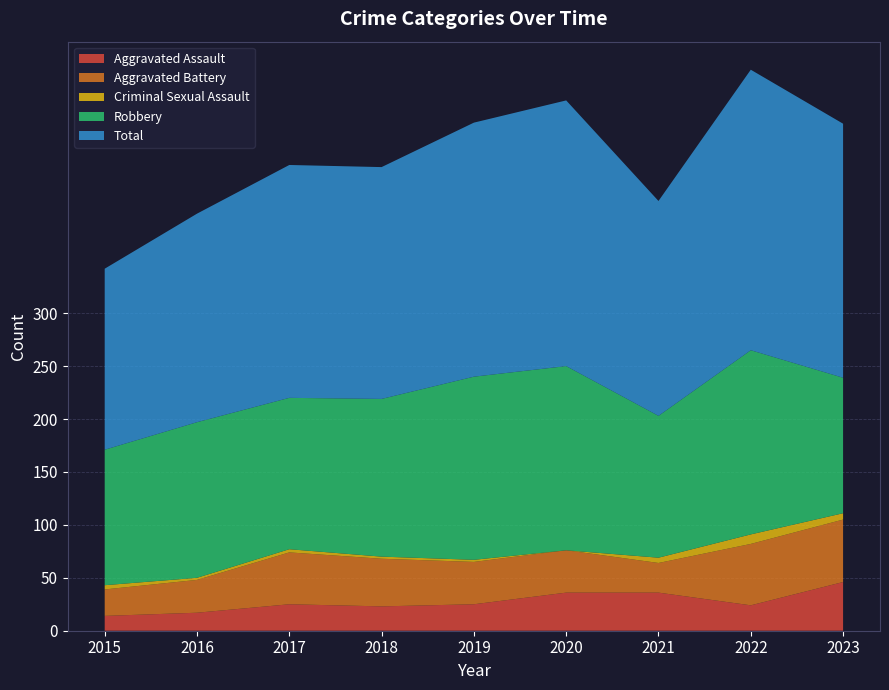

Reading left to right, transcribe all the data shown in this chart.

Aggravated Assault: 14	17	25	23	25	36	36	24	46
Aggravated Battery: 25	31	49	45	40	40	28	58	59
Criminal Sexual Assault: 4	2	3	2	2	0	5	9	6
Robbery: 128	147	143	149	173	174	134	174	128
Total: 171	197	220	219	240	251	203	265	240